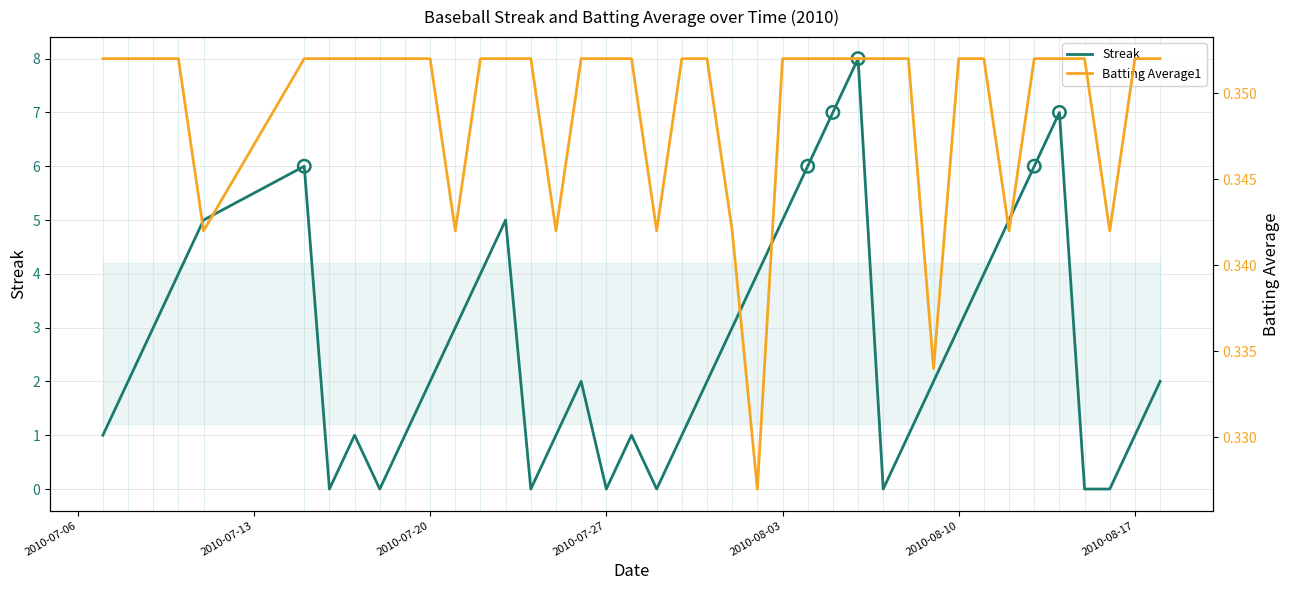

Which series has the largest total across all categories?

Streak